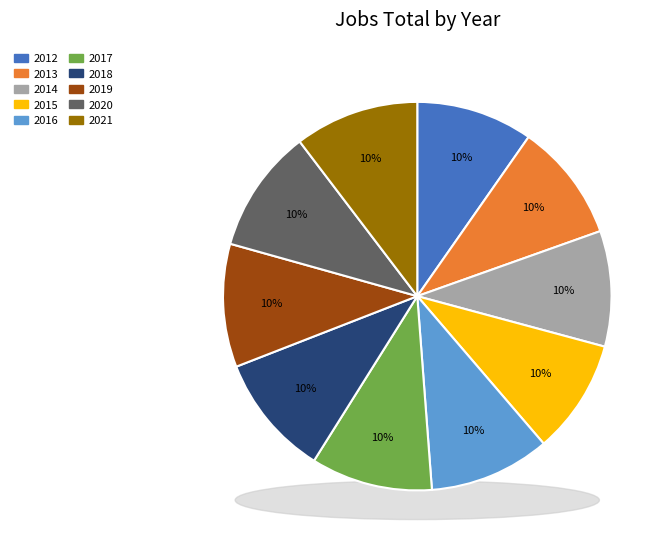

To the nearest percent, what portion does 2014 represent?

10%